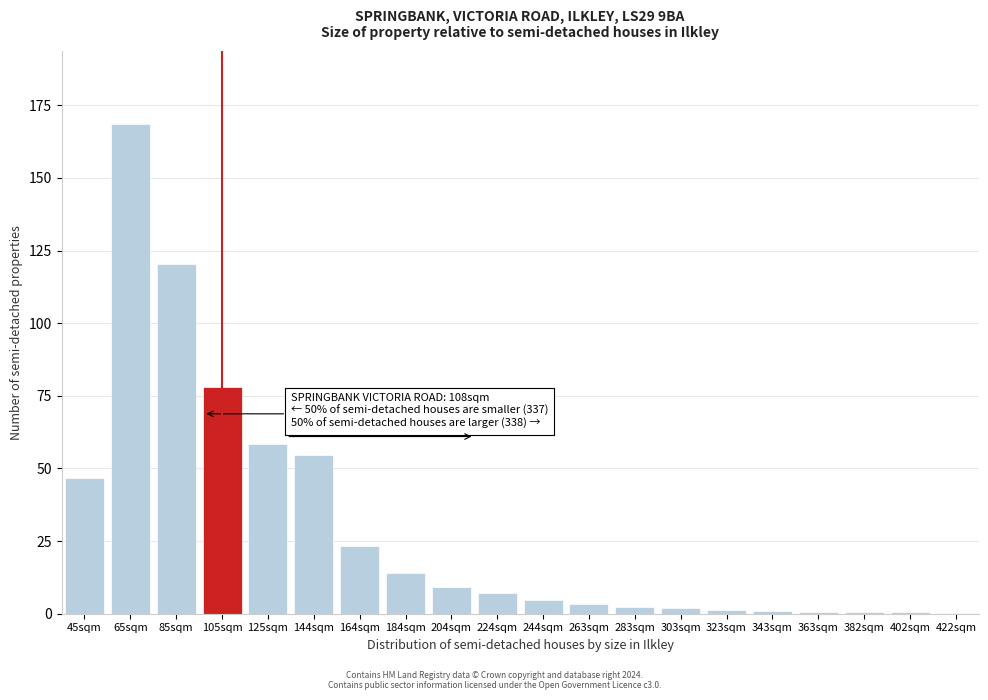

What is the sum of all values?

597.5